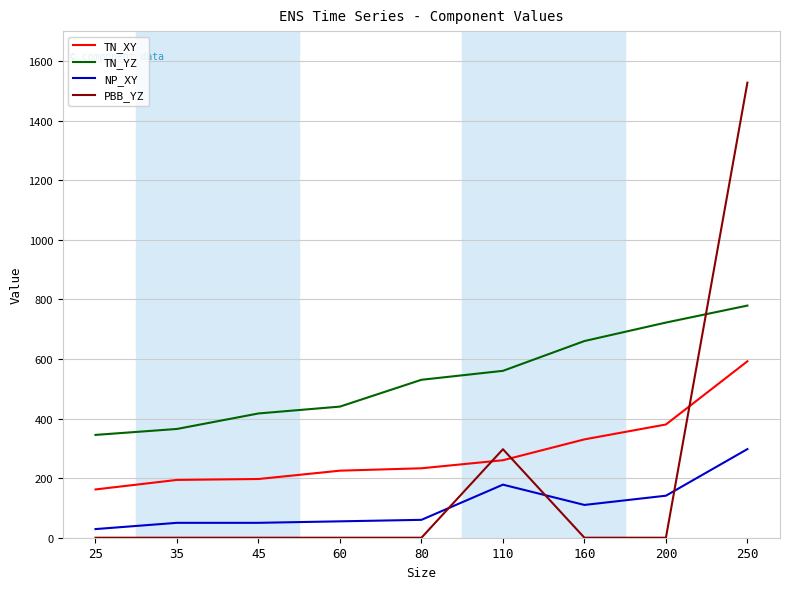

What is the difference between the highest and lowest values at 110?

381.9